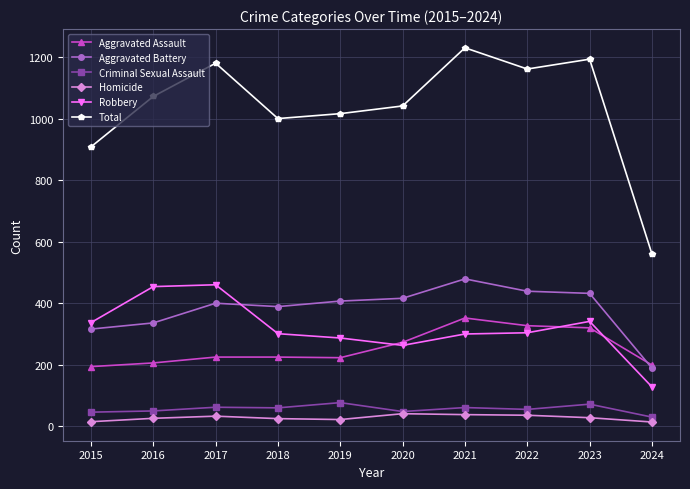

True or false: Aggravated Battery has a value of 721 at 2021.

False